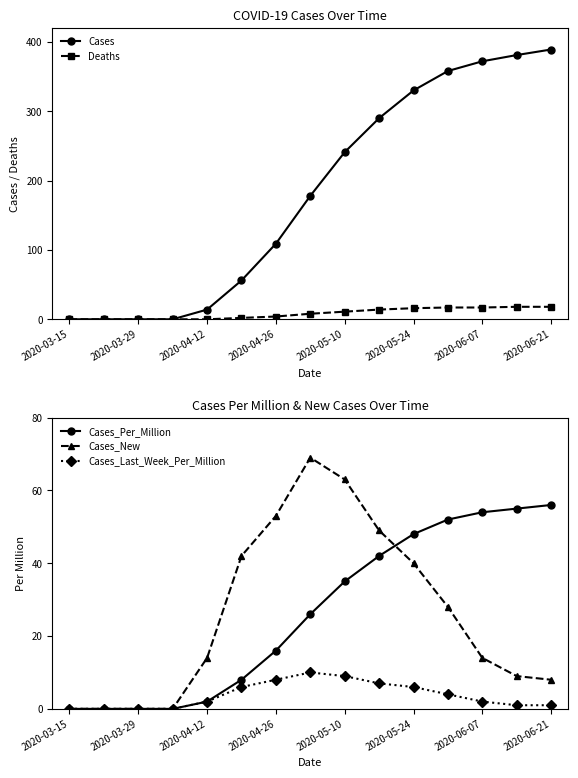

What is the difference between the Cases_Last_Week_Per_Million values at 2020-05-24 and 2020-04-26?

2